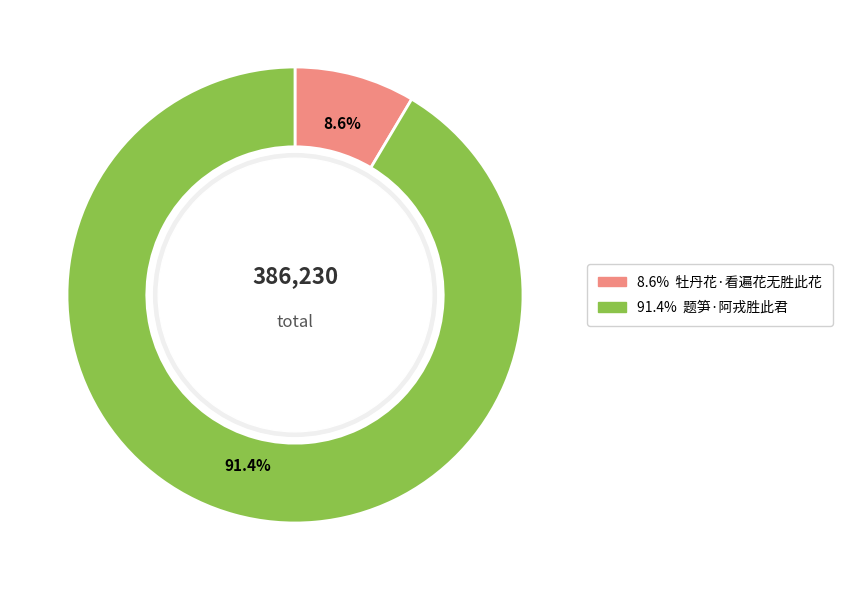

Does any single category account for the majority?

Yes